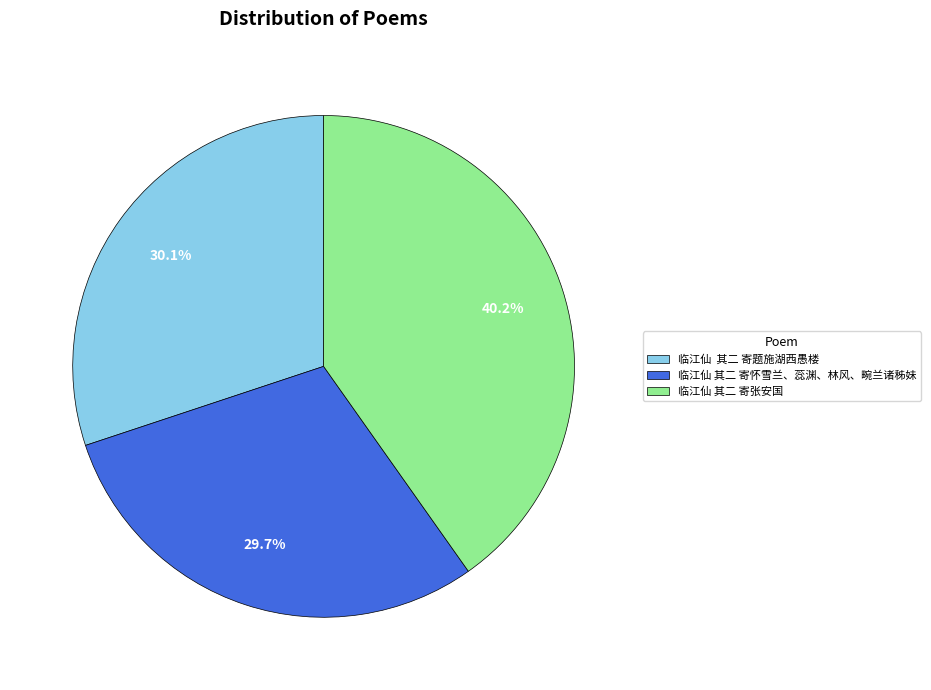

True or false: 临江仙 其二 寄张安国 accounts for 26% of the total.

False